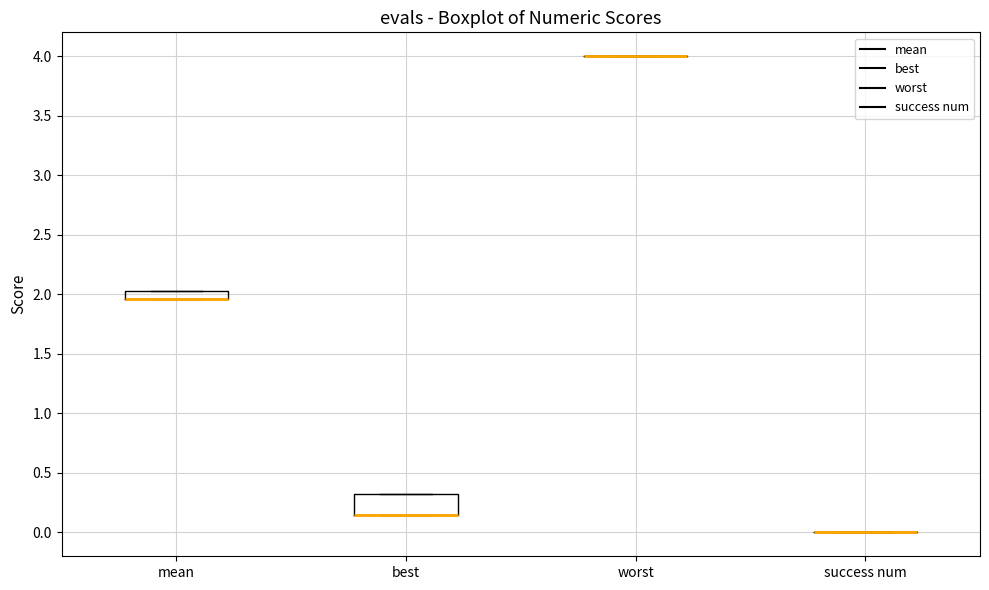

Which box is the tallest, from its lower edge to its upper edge?

best